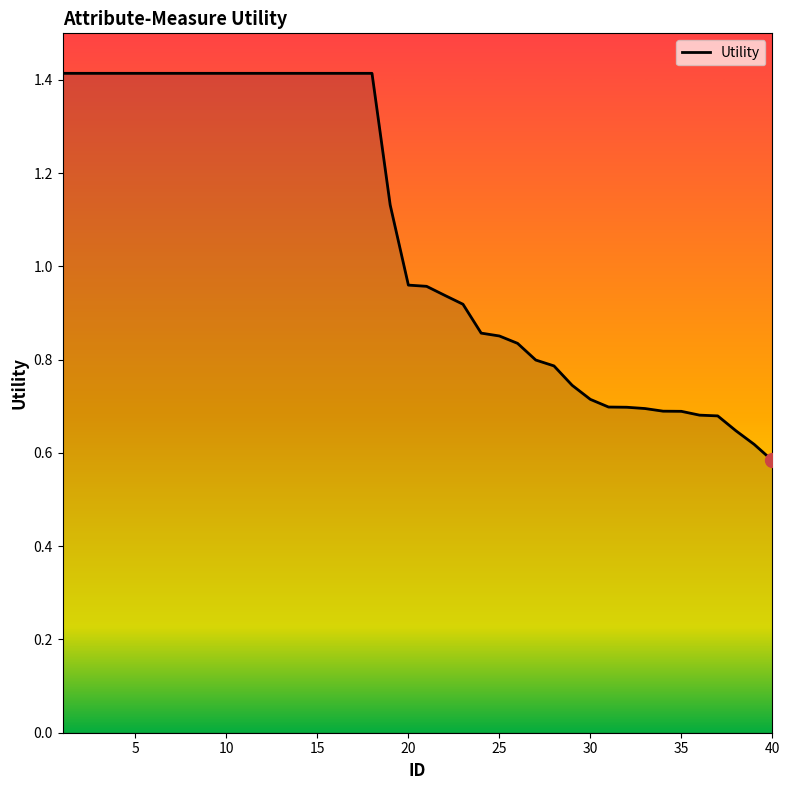

What is the maximum value shown in the chart?

1.4